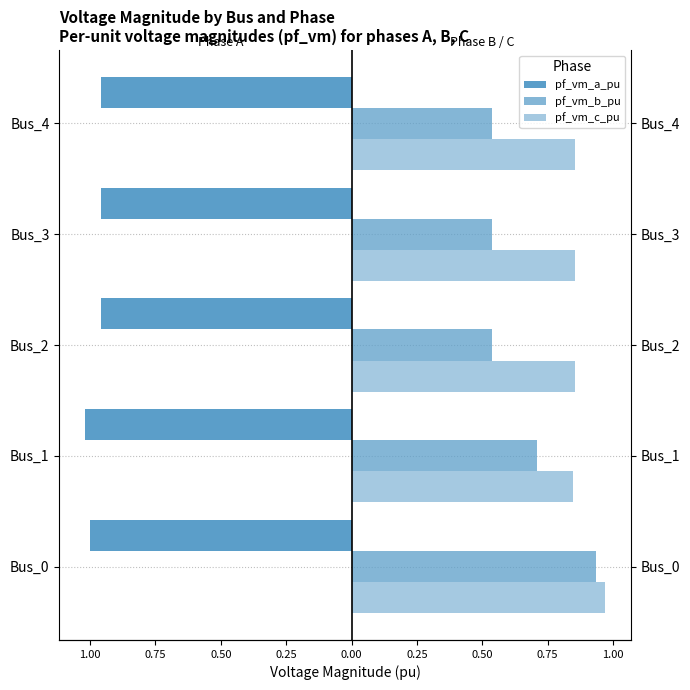

Between Bus_1 and Bus_3, which series saw the biggest shift?

pf_vm_b_pu